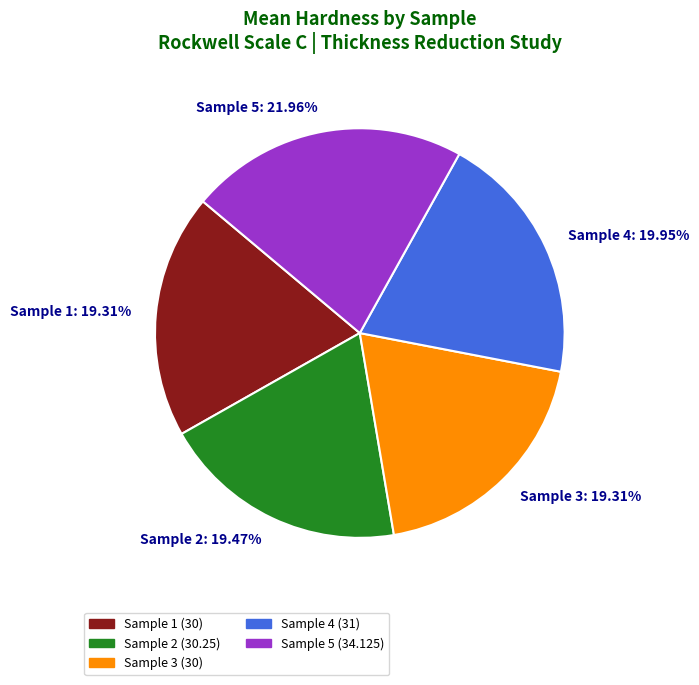

Is Sample 2: 19.47% the majority of the pie?

No